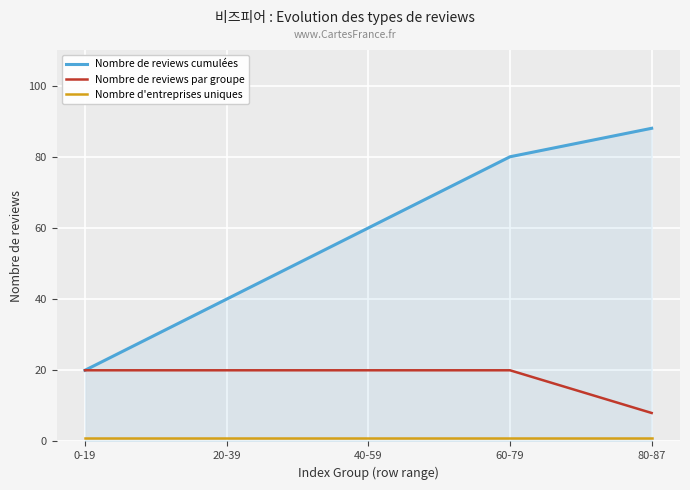

What is the difference between the Nombre de reviews cumulées values at 20-39 and 40-59?

20